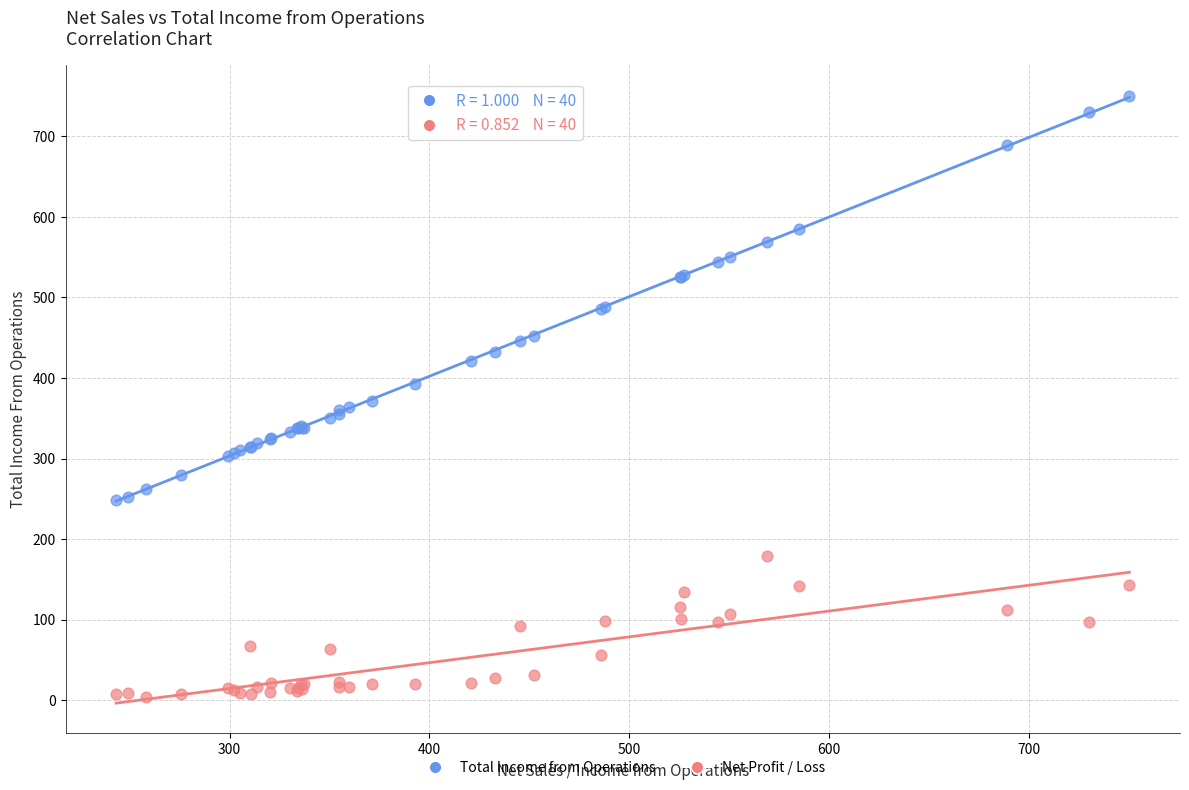

Which series reaches the minimum Y coordinate?

Net Profit / Loss